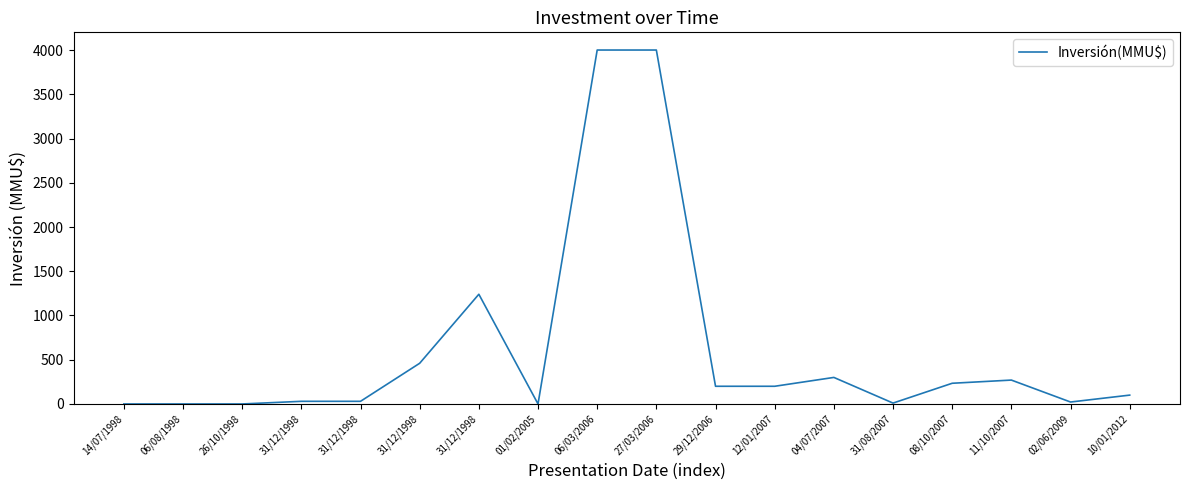

Reading right to left, transcribe all the data shown in this chart.

100	22	270	234	10	300	200	200	4000	4000	0	1240	460	30	30	0	0	0